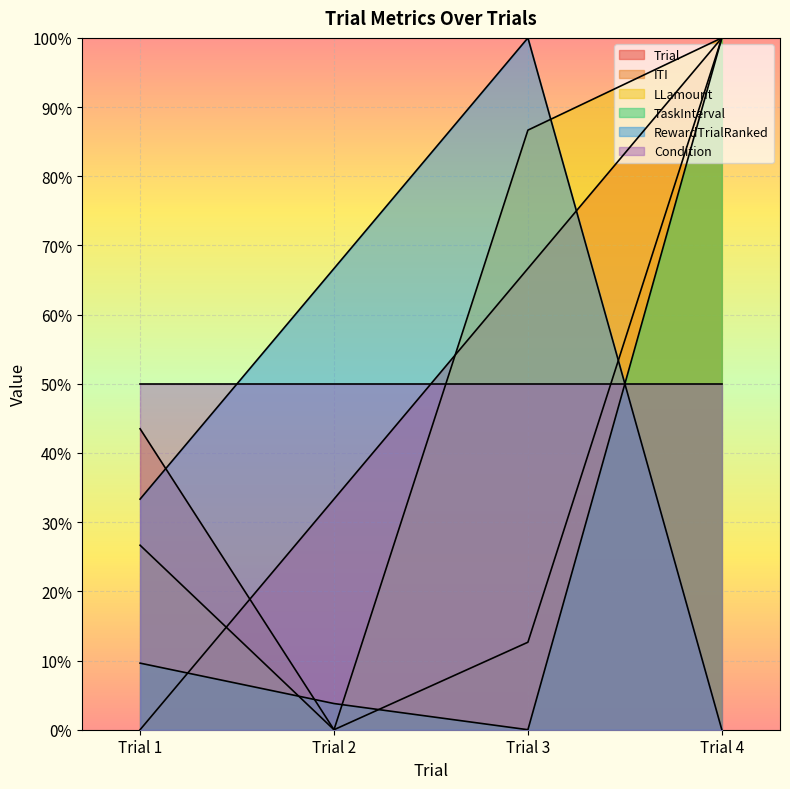

The value of ITI at Trial 1 is 65.6. True or false?

False